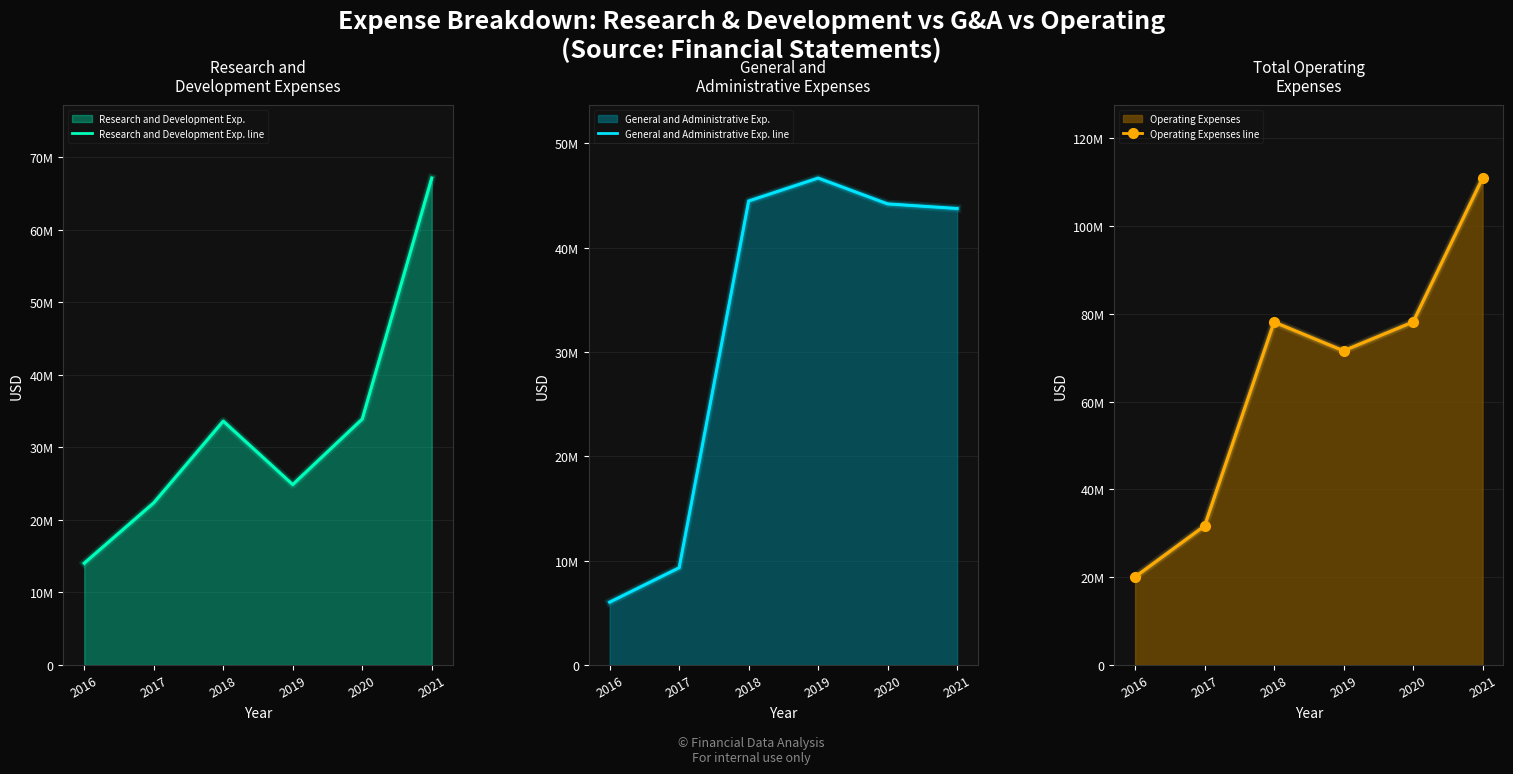

Reading left to right, list all the values displayed in this chart.

Research and Development Exp. line: 14037918	22359712	33620223	24875659	33910481	67128000
General and Administrative Exp. line: 6026529	9325017	44483938	46684297	44206921	43765000
Operating Expenses line: 20064447	31684729	78104161	71559956	78117402	110893000